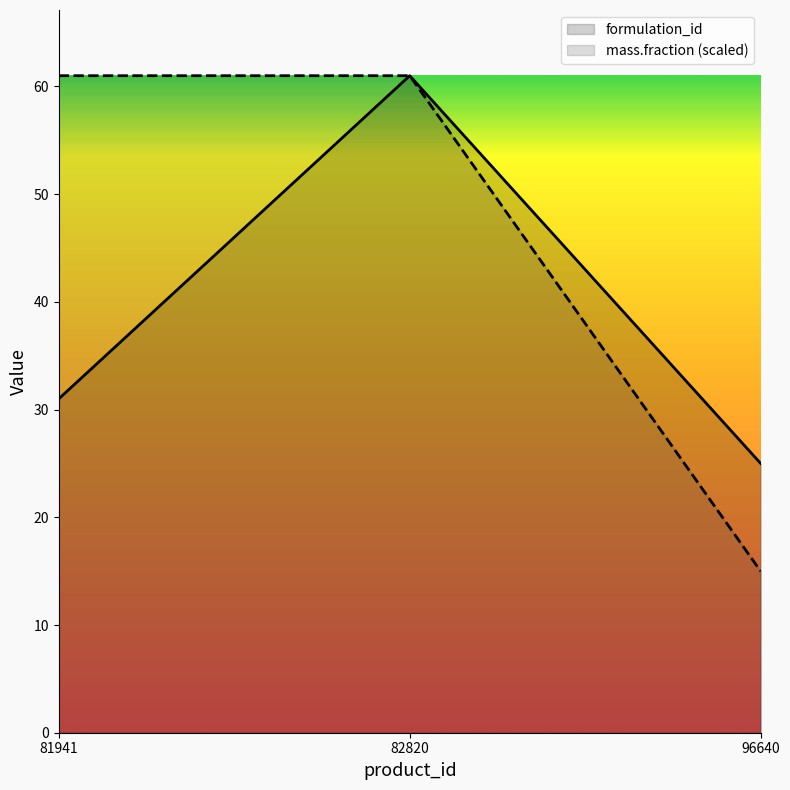

At which label does formulation_id reach its peak?

82820